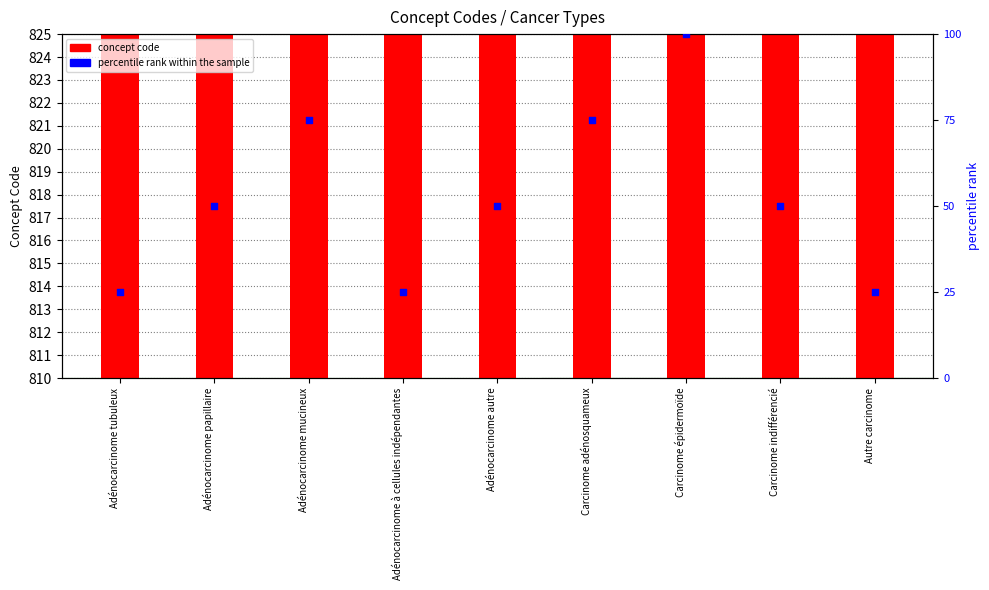

Which series has the largest total across all categories?

concept code